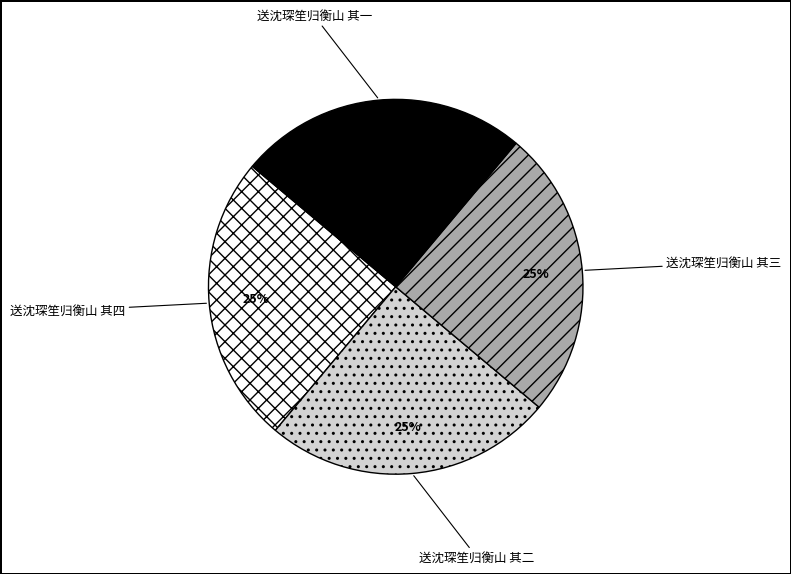

Does any single category account for the majority?

No